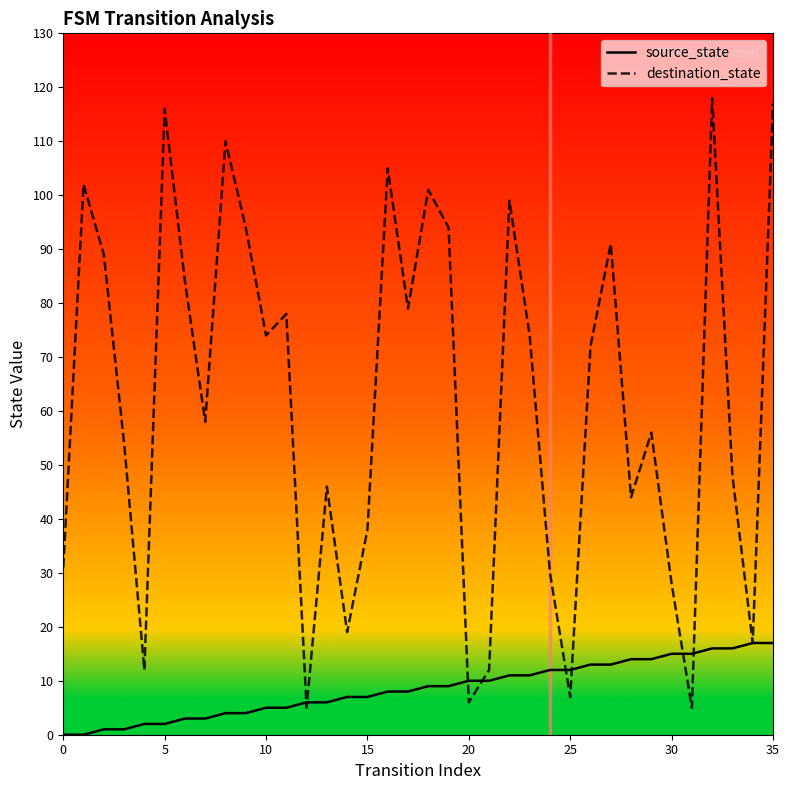

Which series has the largest range (max minus min)?

destination_state